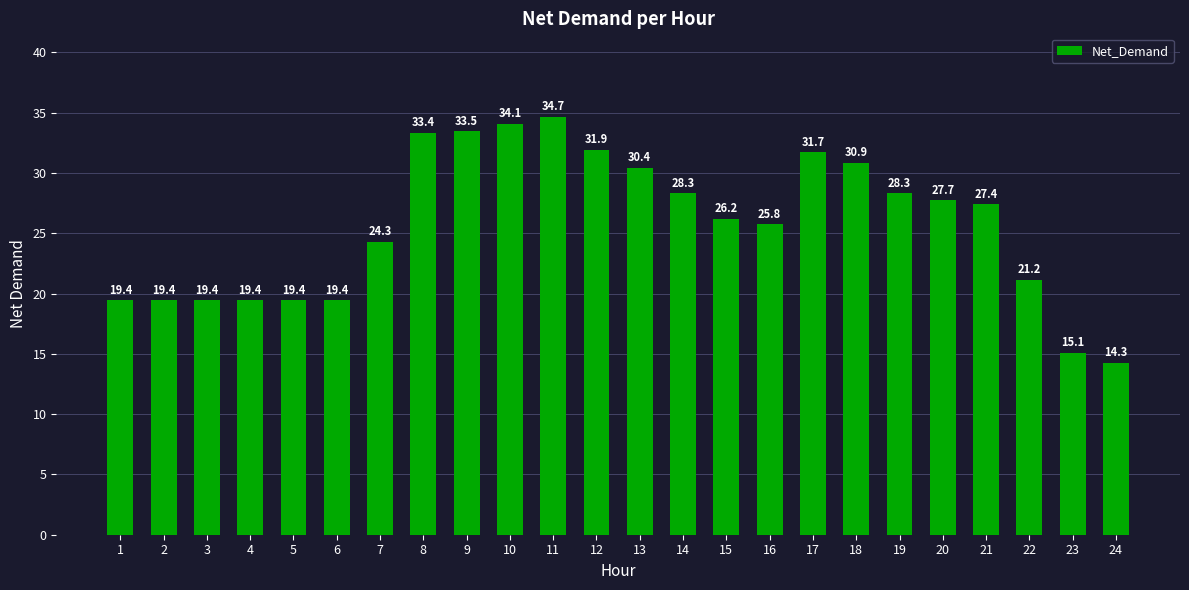

Is it true that the value at 16 is 25.8?

True